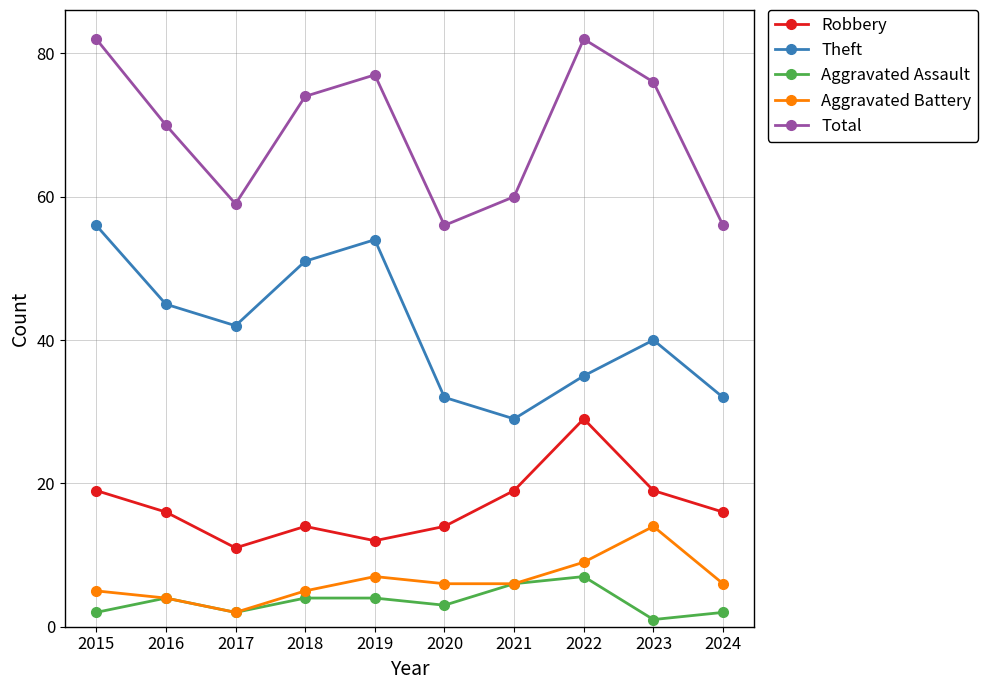

At how many categories does at least one series exceed 9?

10